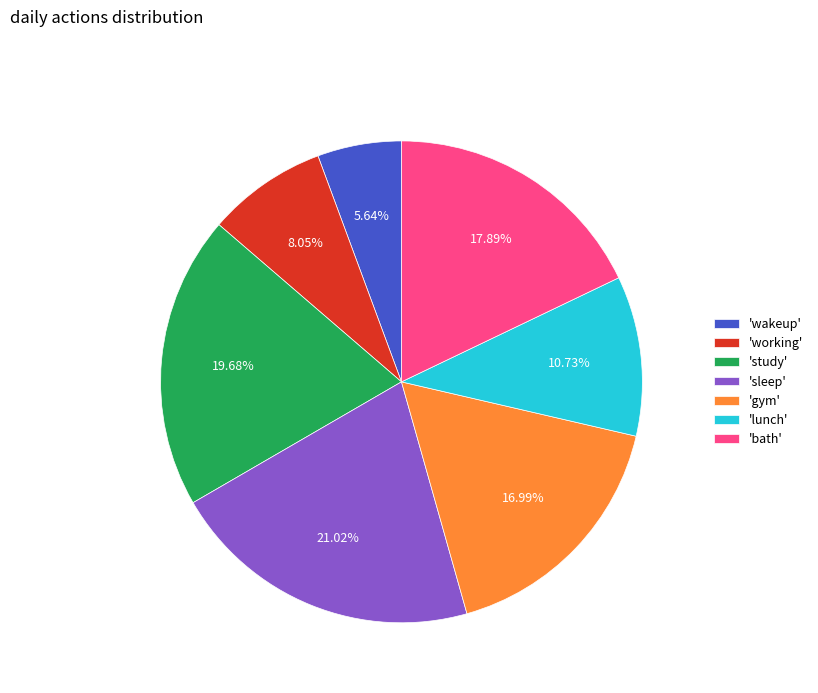

Is the sum of 'gym' and 'wakeup' greater than half?

No